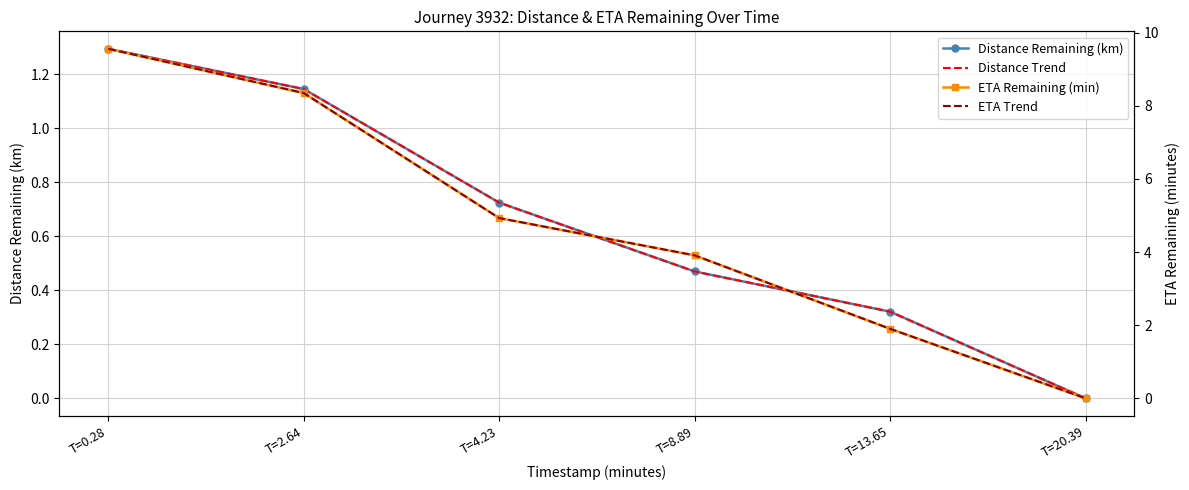

True or false: ETA Trend and ETA Remaining (min) intersect in this chart.

False